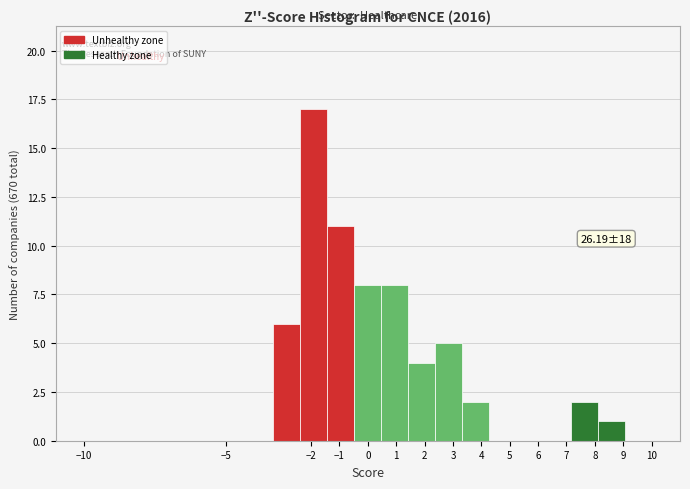

Over which range of the x-axis is the bar tallest?

-2.4 to -1.4